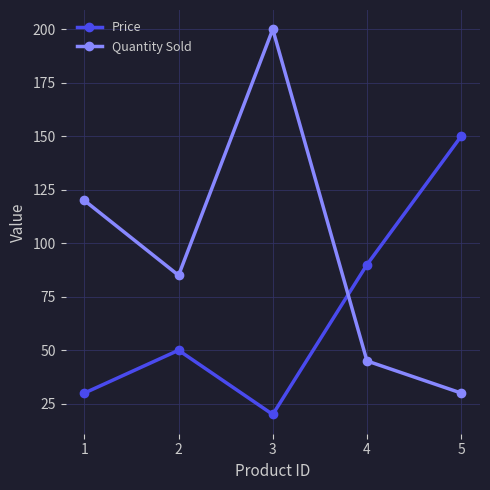

True or false: Price has more than 2 interior local peaks.

False